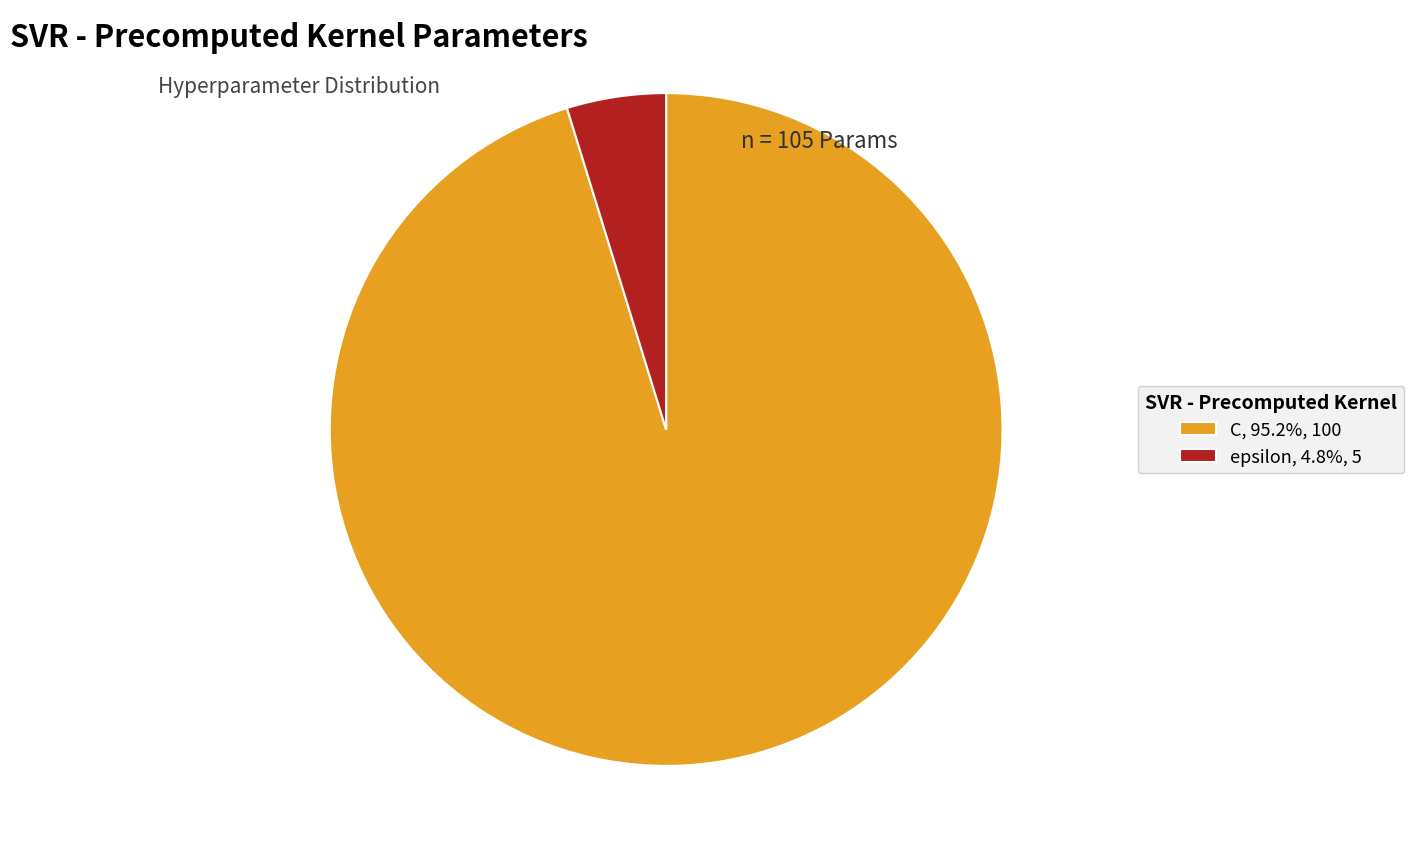

Count the number of slices in the pie.

2